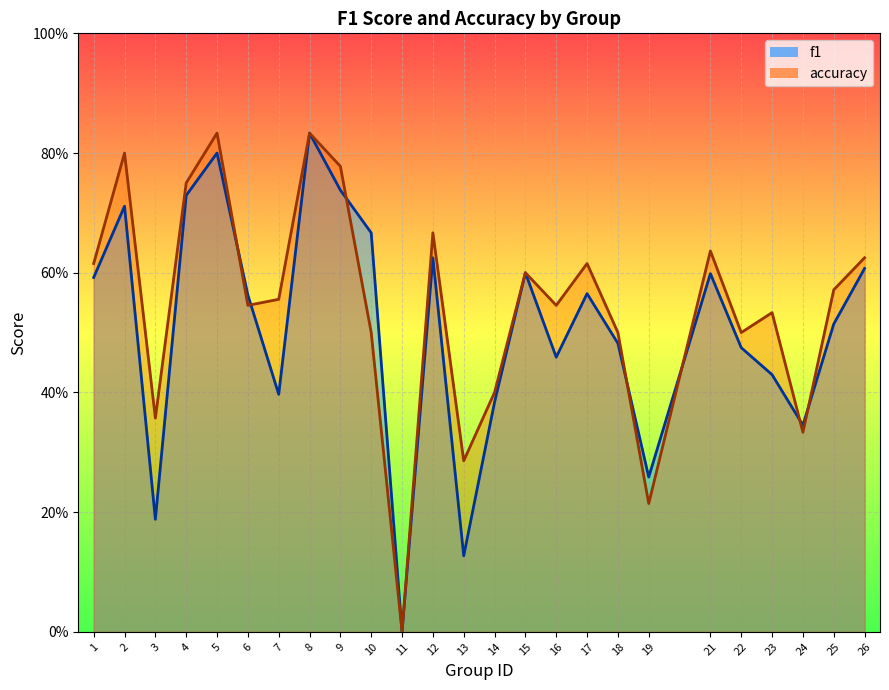

Reading left to right, extract all data points from this chart.

f1: 1=0.6	2=0.7	3=0.2	4=0.7	5=0.8	6=0.6	7=0.4	8=0.8	9=0.7	10=0.7	11=0.0	12=0.6	13=0.1	14=0.4	15=0.6	16=0.5	17=0.6	18=0.5	19=0.3	21=0.6	22=0.5	23=0.4	24=0.3	25=0.5	26=0.6
accuracy: 1=0.6	2=0.8	3=0.4	4=0.8	5=0.8	6=0.5	7=0.6	8=0.8	9=0.8	10=0.5	11=0.0	12=0.7	13=0.3	14=0.4	15=0.6	16=0.5	17=0.6	18=0.5	19=0.2	21=0.6	22=0.5	23=0.5	24=0.3	25=0.6	26=0.6